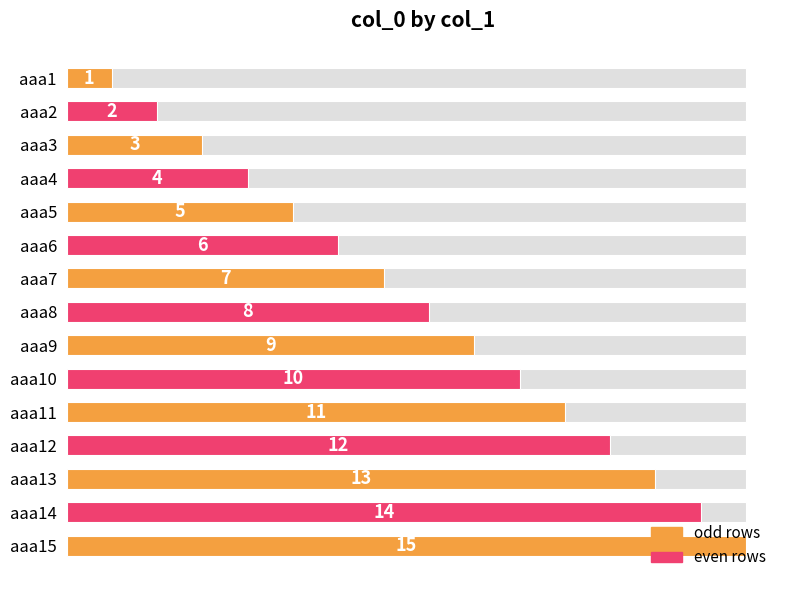

True or false: col_0 has a value of 4 at 12.

False